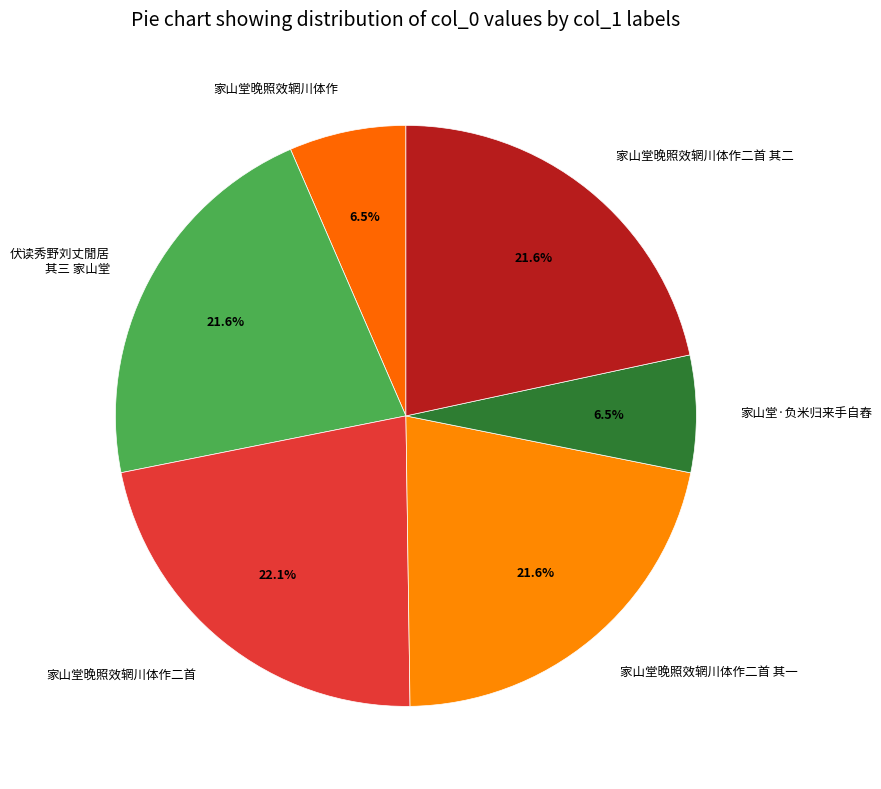

To the nearest percent, what is the difference between the largest and smallest slice percentages?

16%